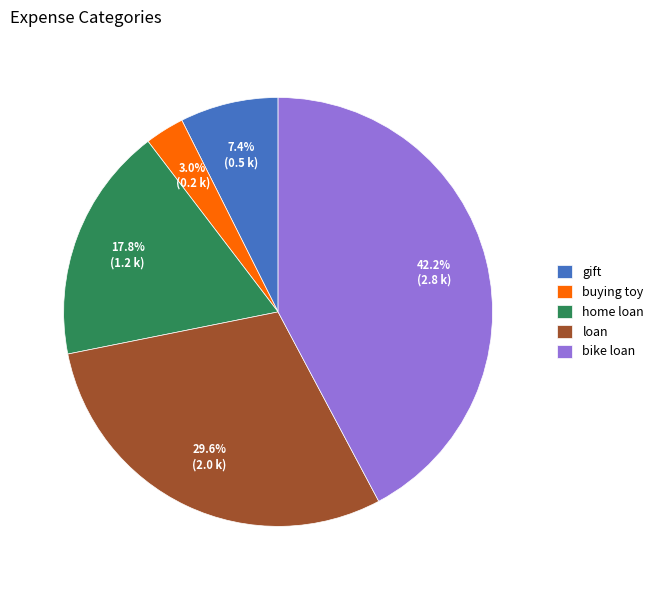

Between loan and gift, which is larger?

loan